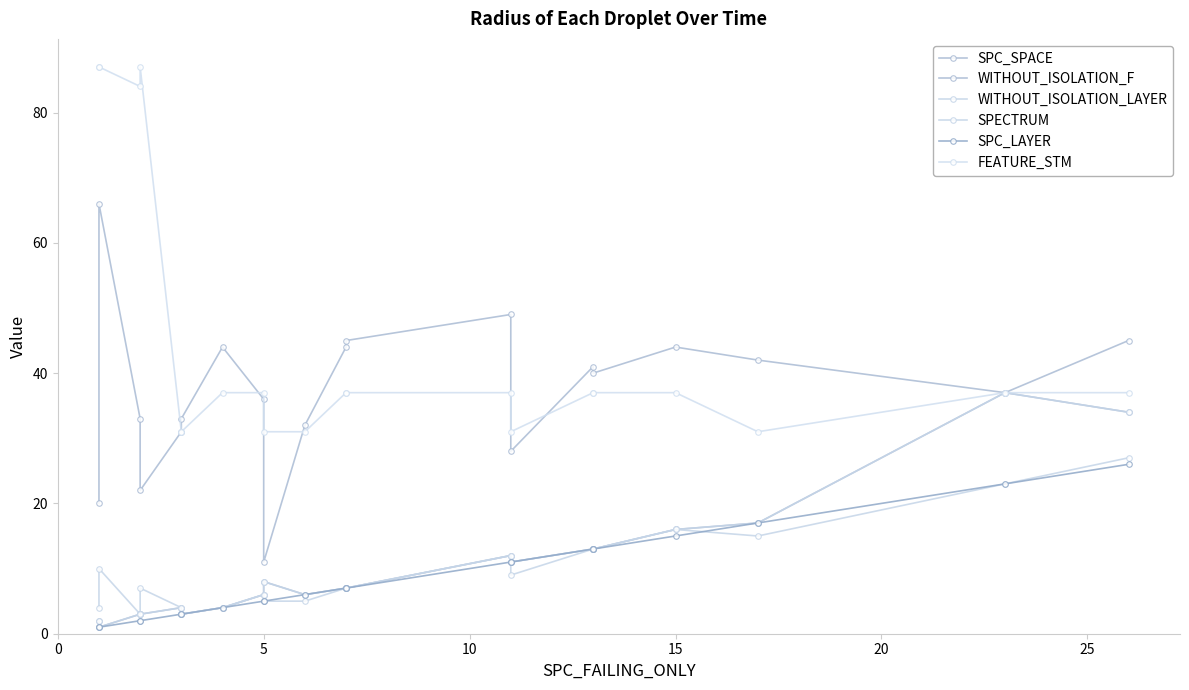

Is this an area chart (filled region under the line)?

No